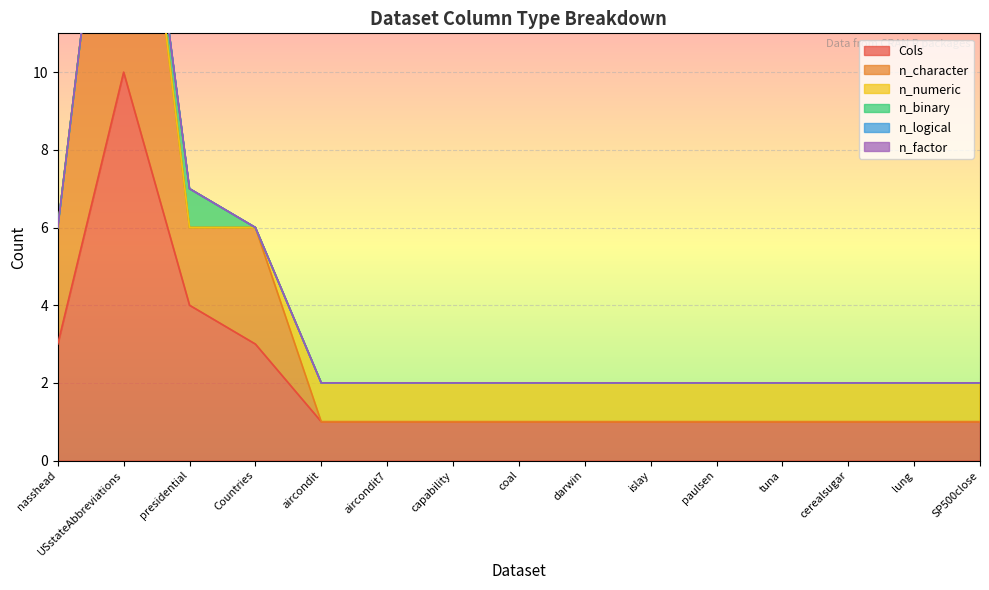

At how many categories does at least one series exceed 8?

1